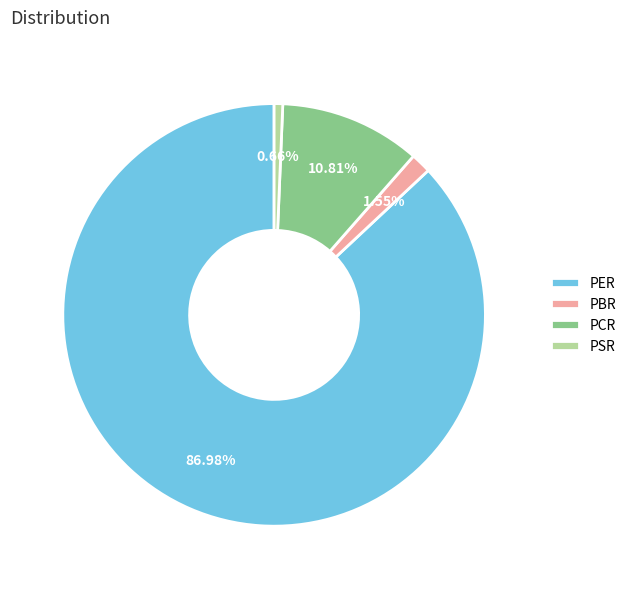

What percentage is the PBR slice, to the nearest percent?

2%